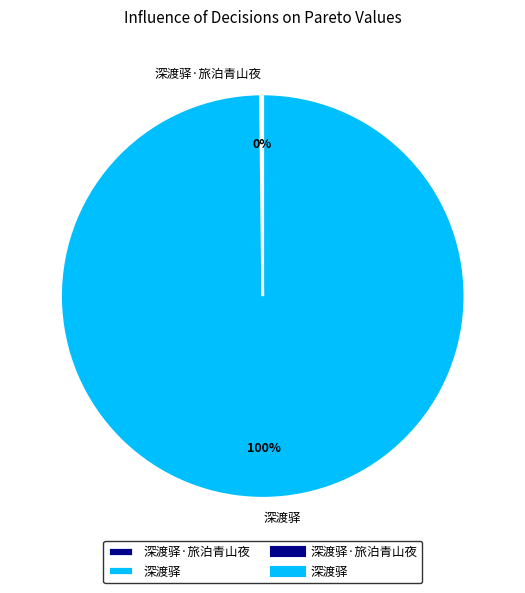

True or false: 深渡驿 accounts for 100% of the total.

True